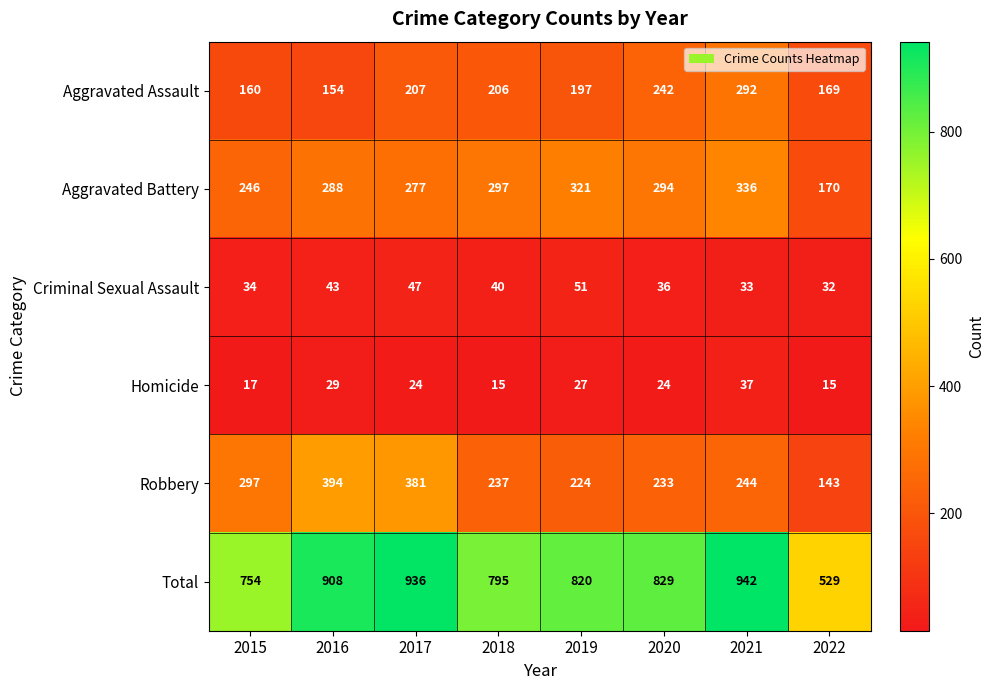

At which label does Aggravated Battery first exceed 294?

2018